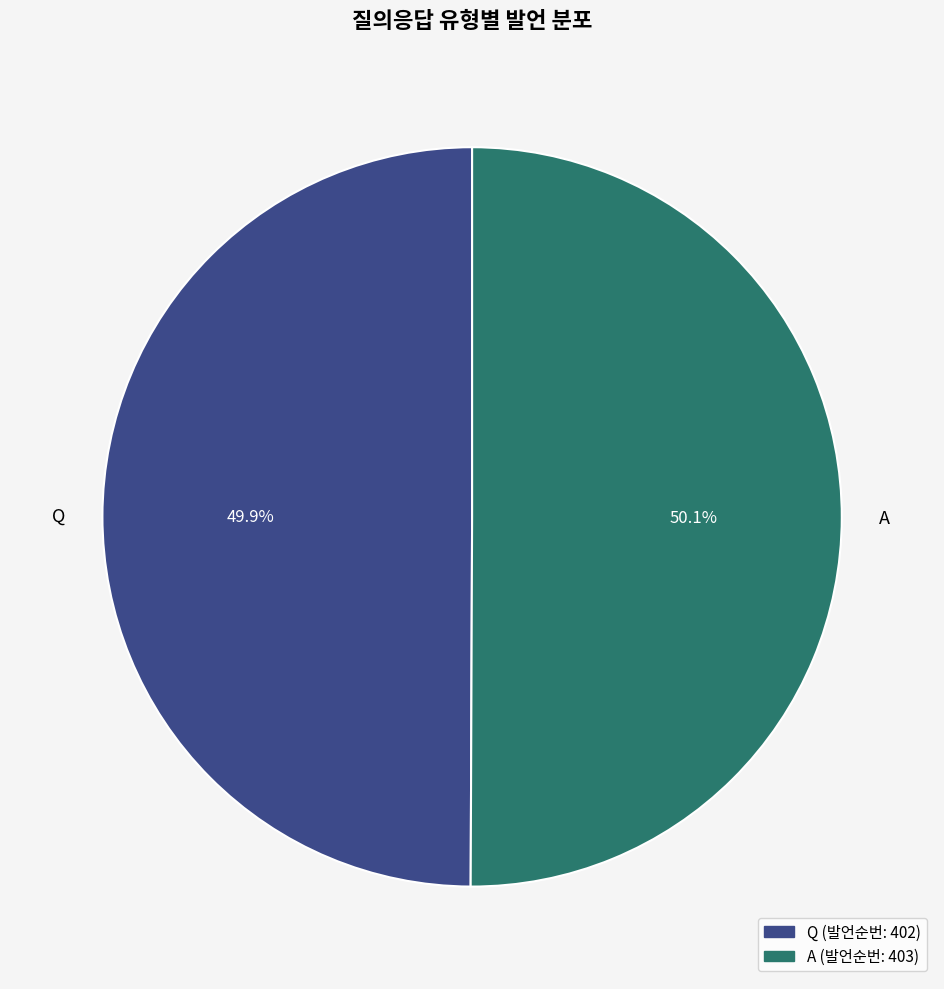

Do Q and A together represent more than half of the pie?

Yes